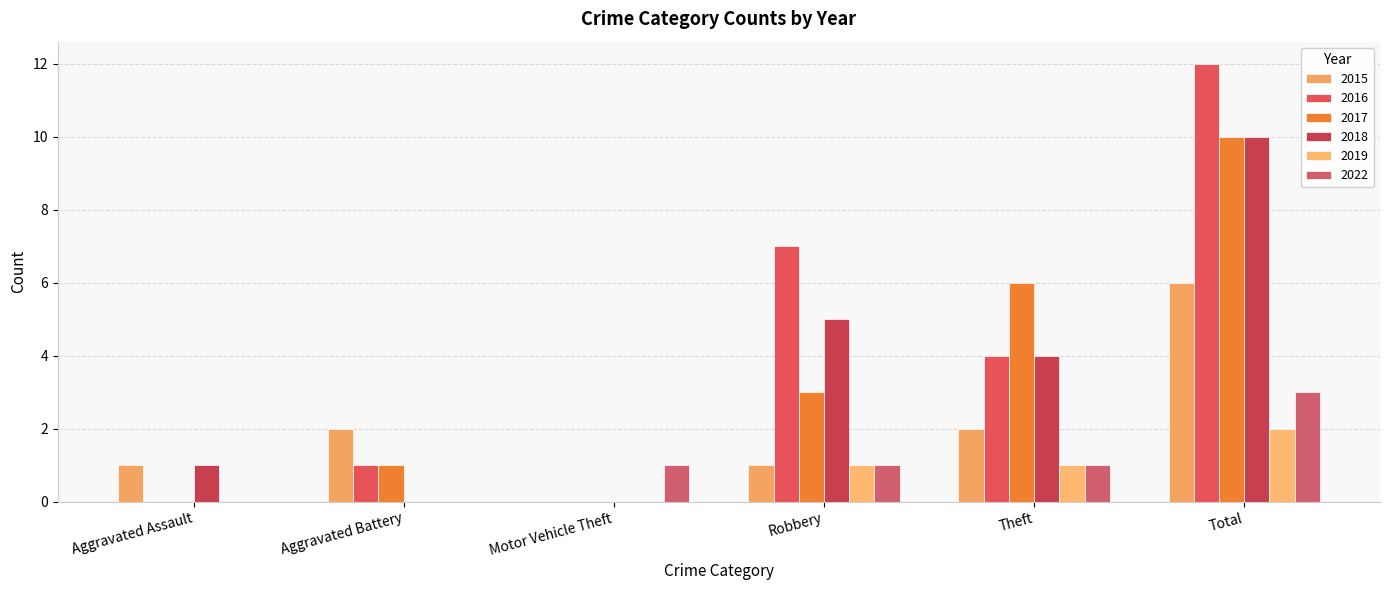

How many values in 2015 are above zero?

5